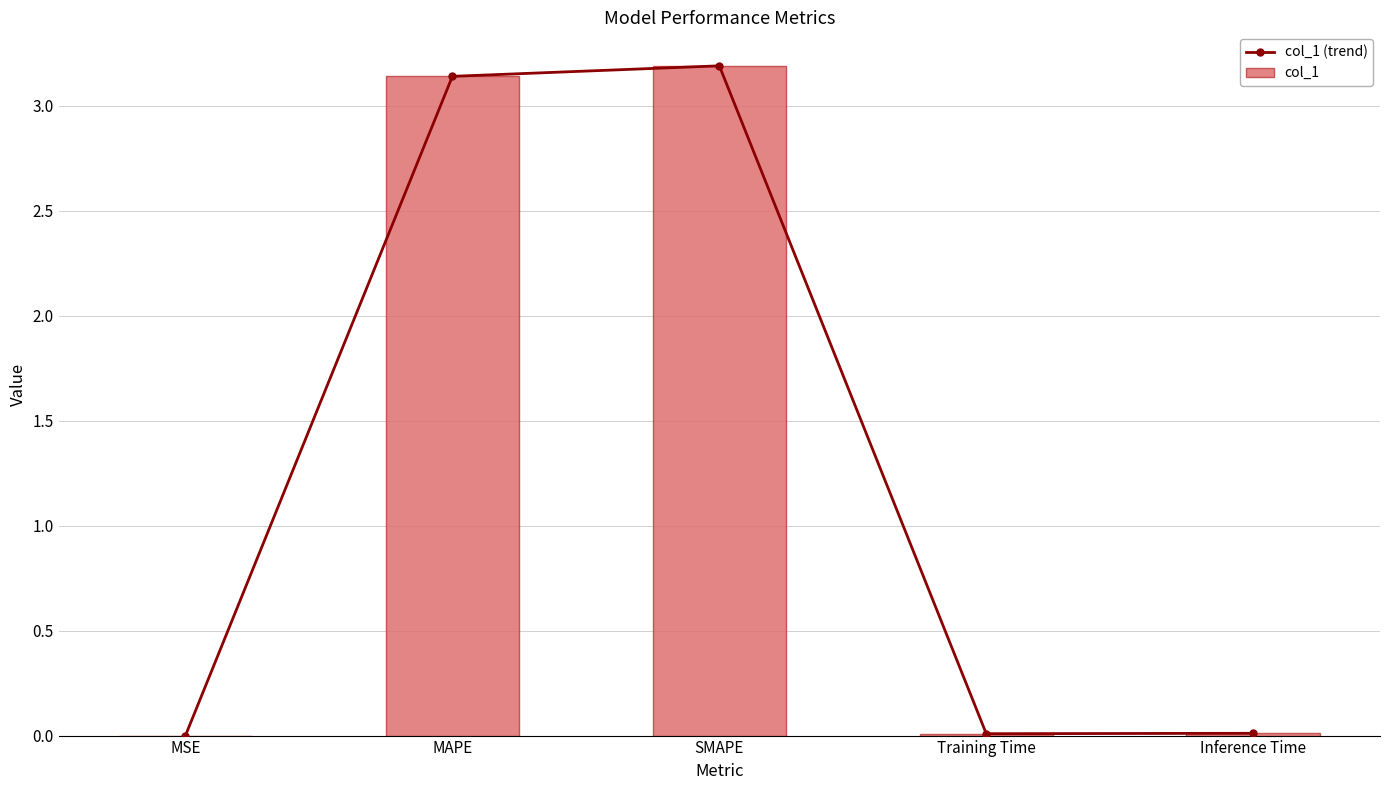

At which label does col_1 reach its peak?

SMAPE